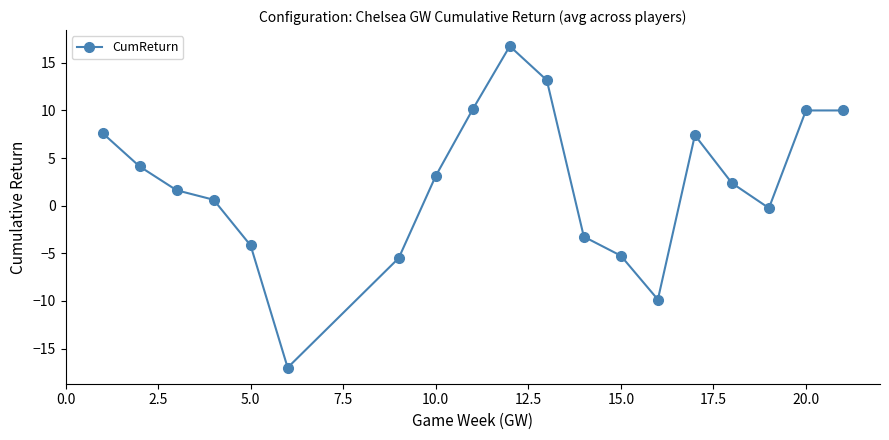

What is the maximum value shown in the chart?

16.8